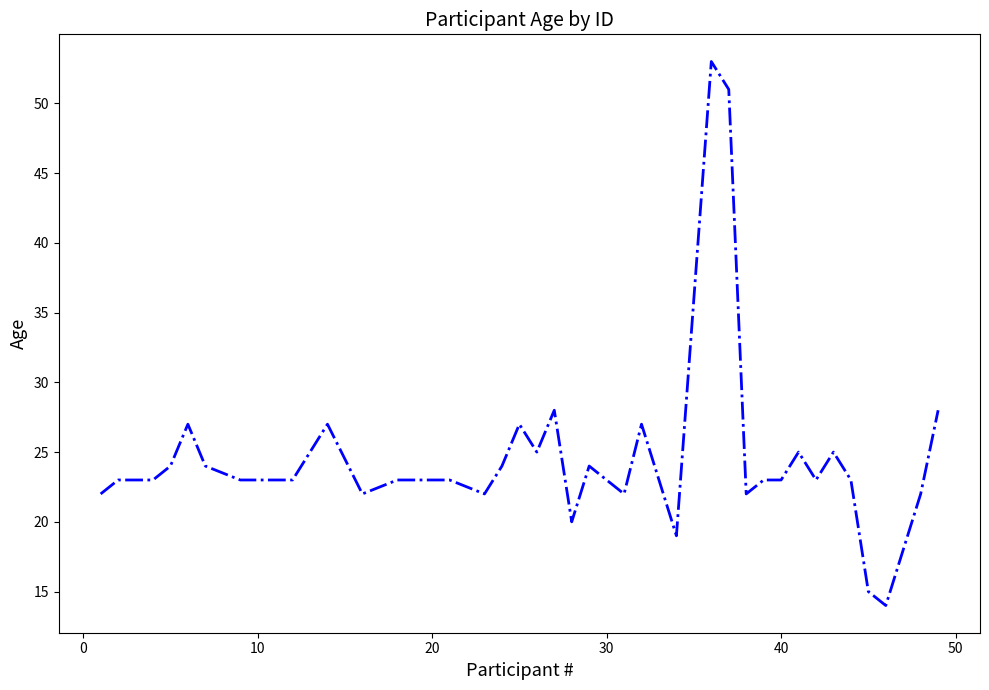

What is the difference between the maximum and minimum values?

39